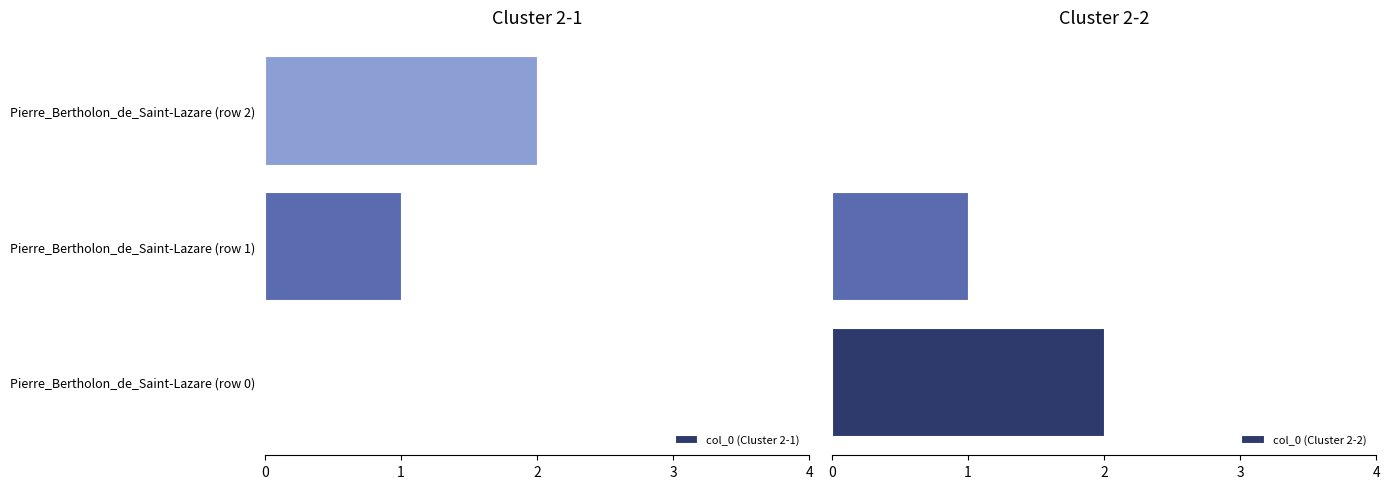

Where is col_0 (Cluster 2-1) nearest to the value 1?

Pierre_Bertholon_de_Saint-Lazare (row 1)